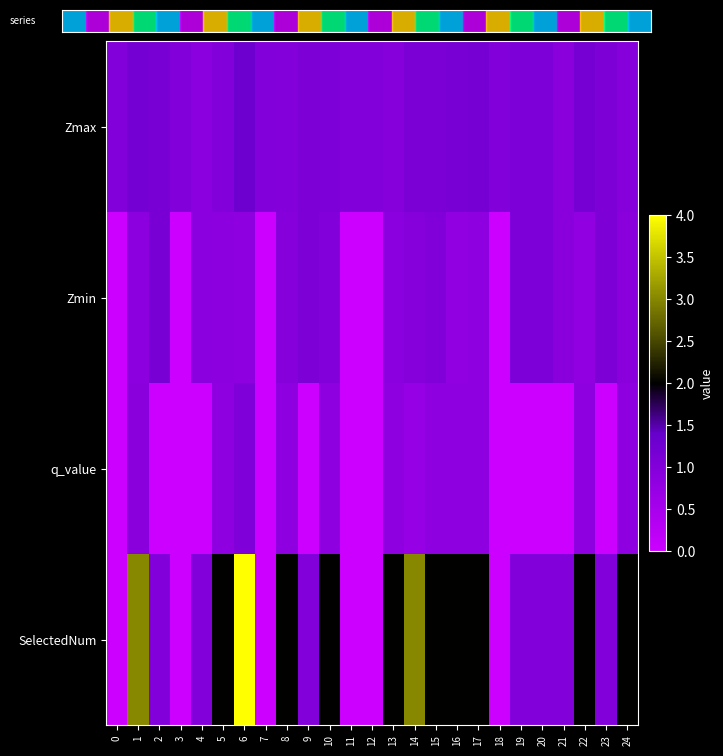

Reading left to right, extract all data points from this chart.

Zmax: 0=1.0	1=1.2	2=1.1	3=1.0	4=0.9	5=1.0	6=1.3	7=1.0	8=1.0	9=1.1	10=1.1	11=1.0	12=1.0	13=1.0	14=1.1	15=1.1	16=1.2	17=1.2	18=1.0	19=1.1	20=1.1	21=0.9	22=1.2	23=1.1	24=1.0
Zmin: 0=0.0	1=0.9	2=1.1	3=0.0	4=0.9	5=0.9	6=0.9	7=0.0	8=1.0	9=1.1	10=1.0	11=0.0	12=0.0	13=0.9	14=1.0	15=1.0	16=0.8	17=0.9	18=0.0	19=1.1	20=1.1	21=0.9	22=0.8	23=1.1	24=0.9
q_value: 0=0.0	1=0.9	2=0.0	3=0.0	4=0.0	5=0.8	6=1.0	7=0.0	8=0.8	9=0.0	10=0.8	11=0.0	12=0.0	13=0.8	14=0.7	15=0.8	16=0.8	17=0.8	18=0.0	19=0.0	20=0.0	21=0.0	22=0.8	23=0.0	24=0.8
SelectedNum: 0=0.0	1=3.0	2=1.0	3=0.0	4=1.0	5=2.0	6=4.0	7=0.0	8=2.0	9=1.0	10=2.0	11=0.0	12=0.0	13=2.0	14=3.0	15=2.0	16=2.0	17=2.0	18=0.0	19=1.0	20=1.0	21=1.0	22=2.0	23=1.0	24=2.0